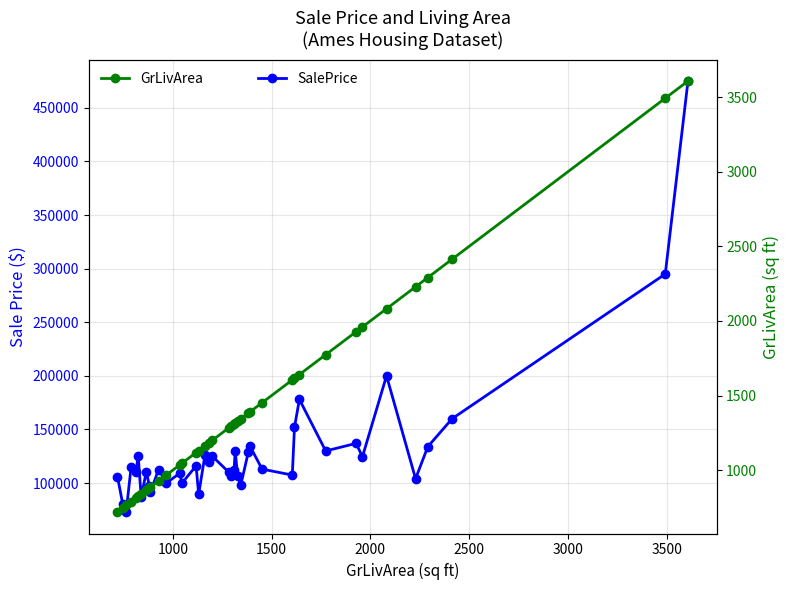

What position from the right is 2000?

37